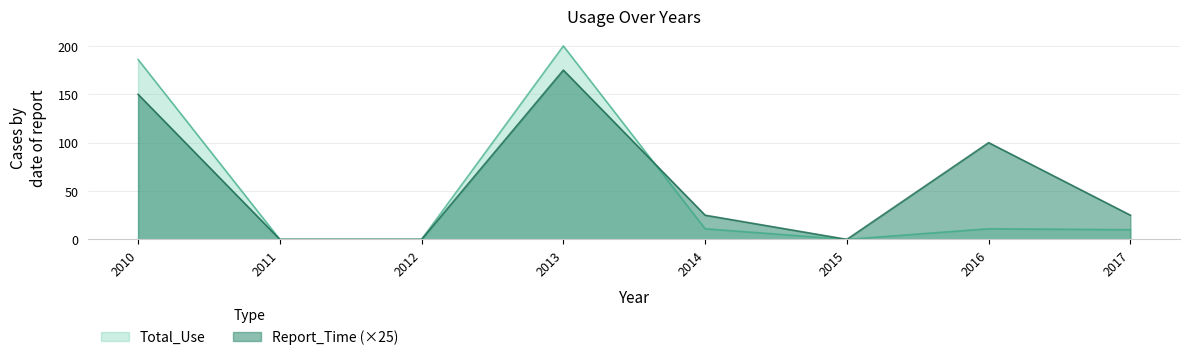

Reading left to right, list all the values displayed in this chart.

Report_Time: 2010=150	2011=0	2012=0	2013=175	2014=25	2015=0	2016=100	2017=25
Total_Use: 2010=186	2011=0	2012=0	2013=200	2014=11	2015=0	2016=11	2017=10